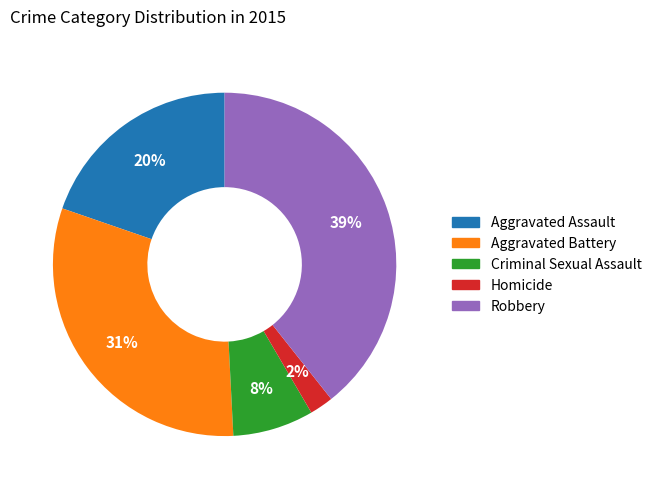

Do Homicide and Criminal Sexual Assault together represent more than half of the pie?

No